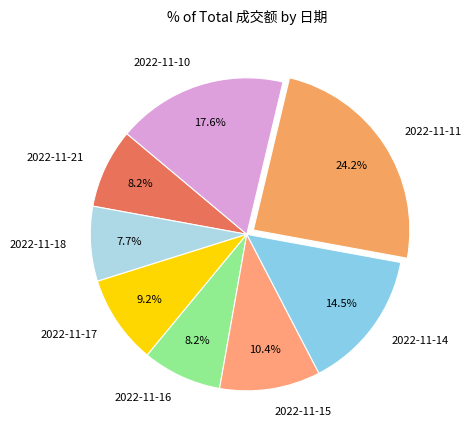

Is there any slice that represents more than half of the pie?

No